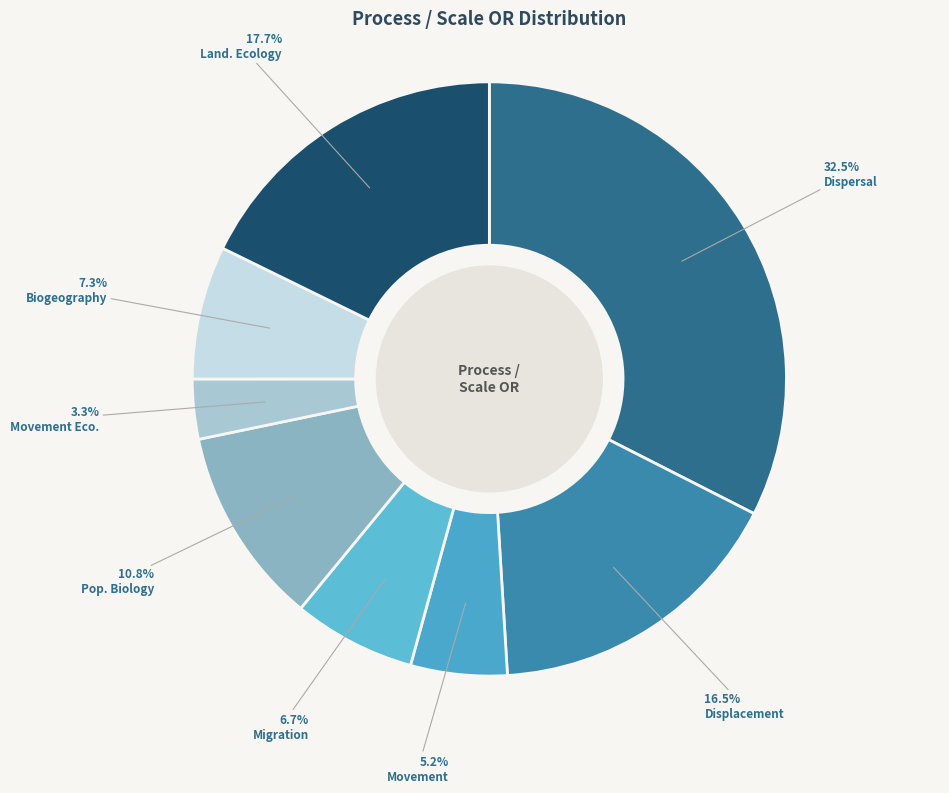

Rank the categories by value from lowest to highest.

Movement Eco., Movement, Migration, Biogeography, Pop. Biology, Displacement, Land. Ecology, Dispersal